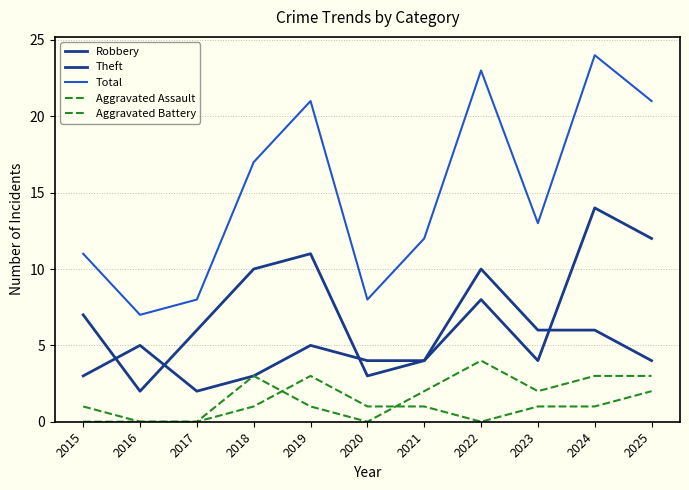

Reading right to left, list all the values displayed in this chart.

Robbery: 2025=12	2024=14	2023=4	2022=8	2021=4	2020=4	2019=5	2018=3	2017=2	2016=5	2015=3
Theft: 2025=4	2024=6	2023=6	2022=10	2021=4	2020=3	2019=11	2018=10	2017=6	2016=2	2015=7
Total: 2025=21	2024=24	2023=13	2022=23	2021=12	2020=8	2019=21	2018=17	2017=8	2016=7	2015=11
Aggravated Assault: 2025=2	2024=1	2023=1	2022=0	2021=1	2020=1	2019=3	2018=1	2017=0	2016=0	2015=0
Aggravated Battery: 2025=3	2024=3	2023=2	2022=4	2021=2	2020=0	2019=1	2018=3	2017=0	2016=0	2015=1